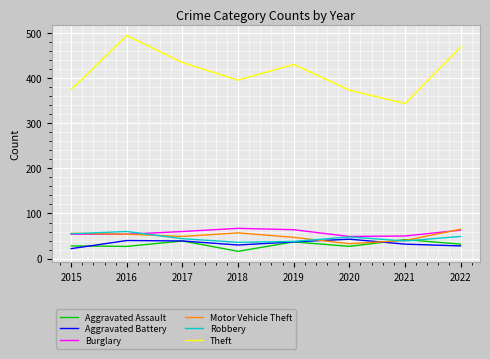

Is it true that Burglary equals 83 at 2015?

False